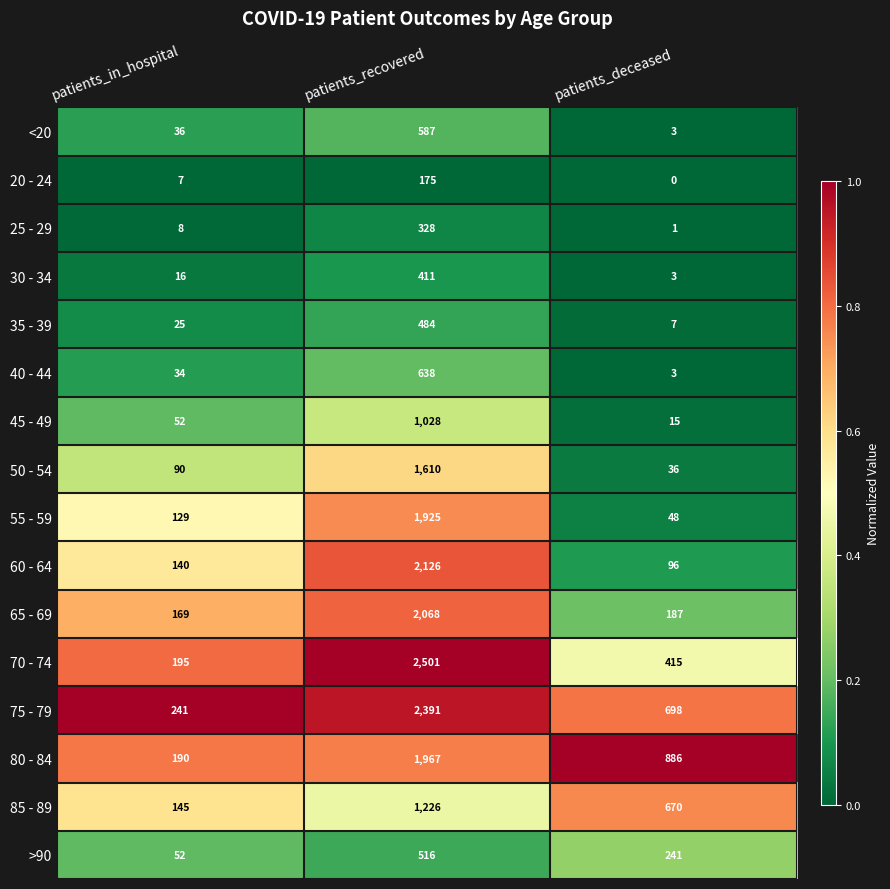

Between patients_recovered and patients_deceased, which series saw the biggest shift?

70 - 74